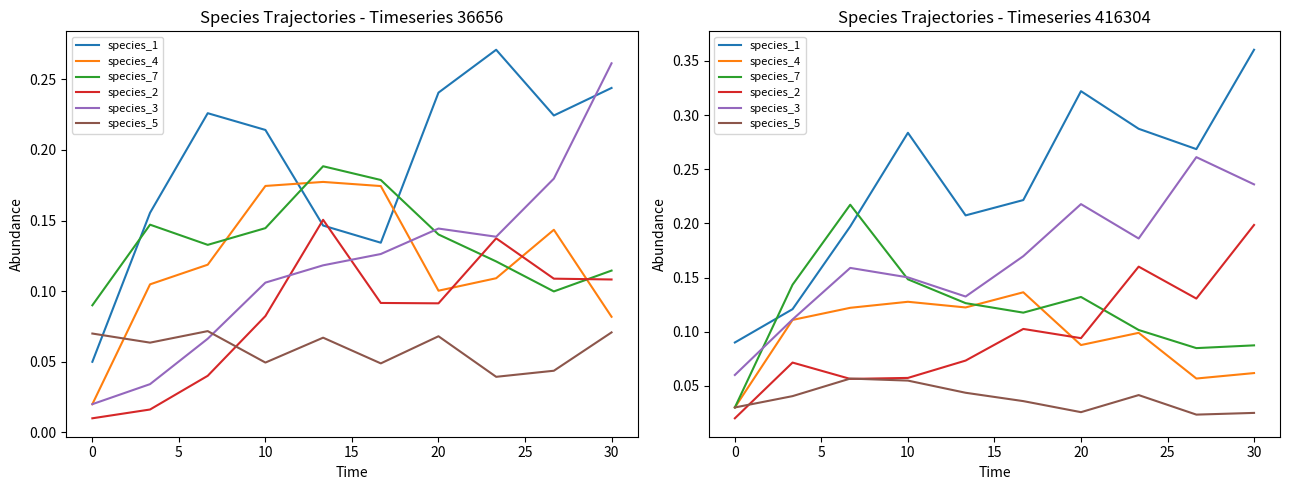

What are all the series names shown in the legend?

species_1, species_4, species_7, species_2, species_3, species_5